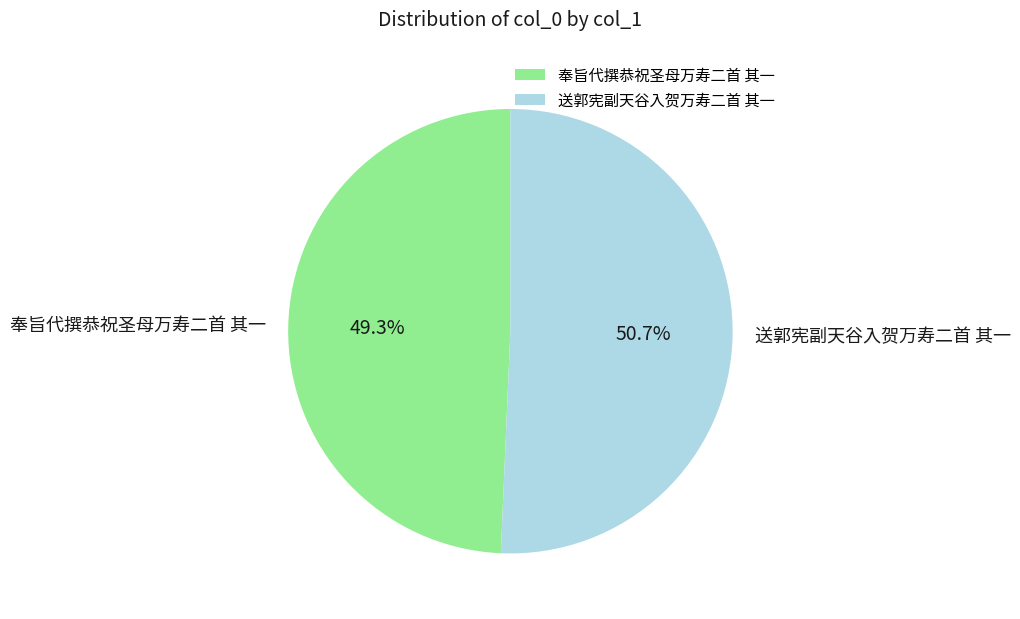

Between 送郭宪副天谷入贺万寿二首 其一 and 奉旨代撰恭祝圣母万寿二首 其一, which is larger?

送郭宪副天谷入贺万寿二首 其一